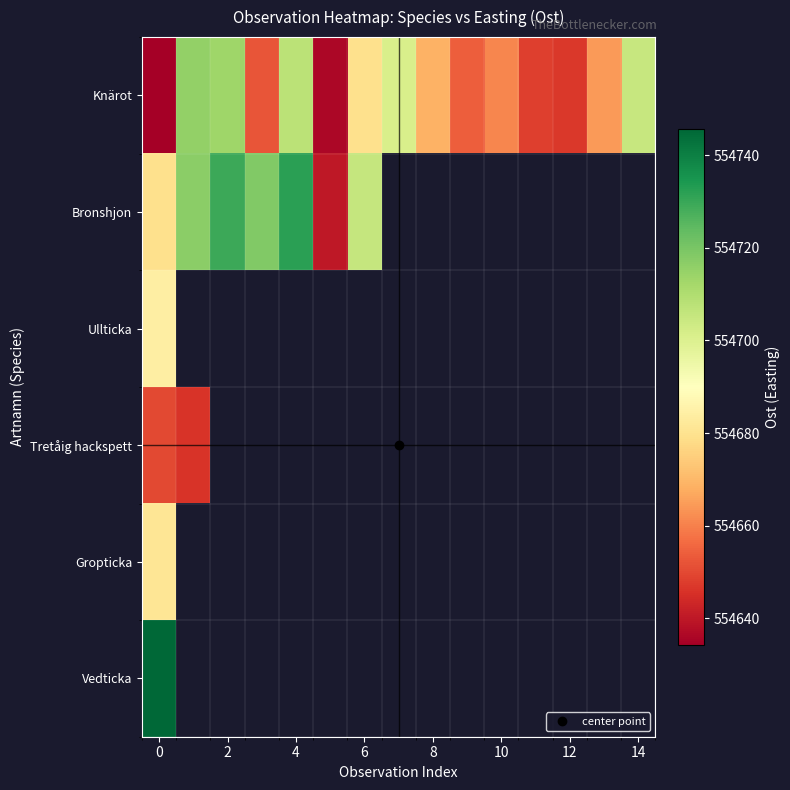

Which has a higher value, 6 or 0?

6